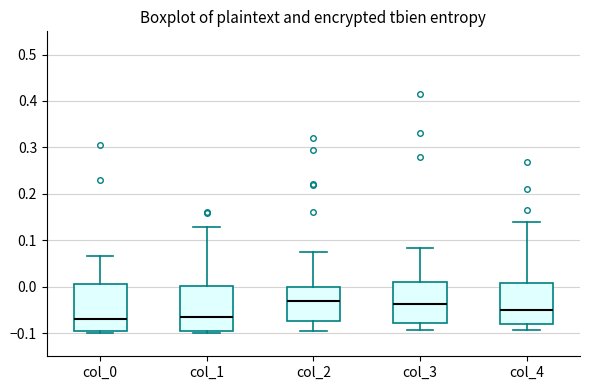

Where is the upper edge of the box for col_2 on the y-axis? The values are not printed on the chart, so give them approximately, as read against the axis.

0.00